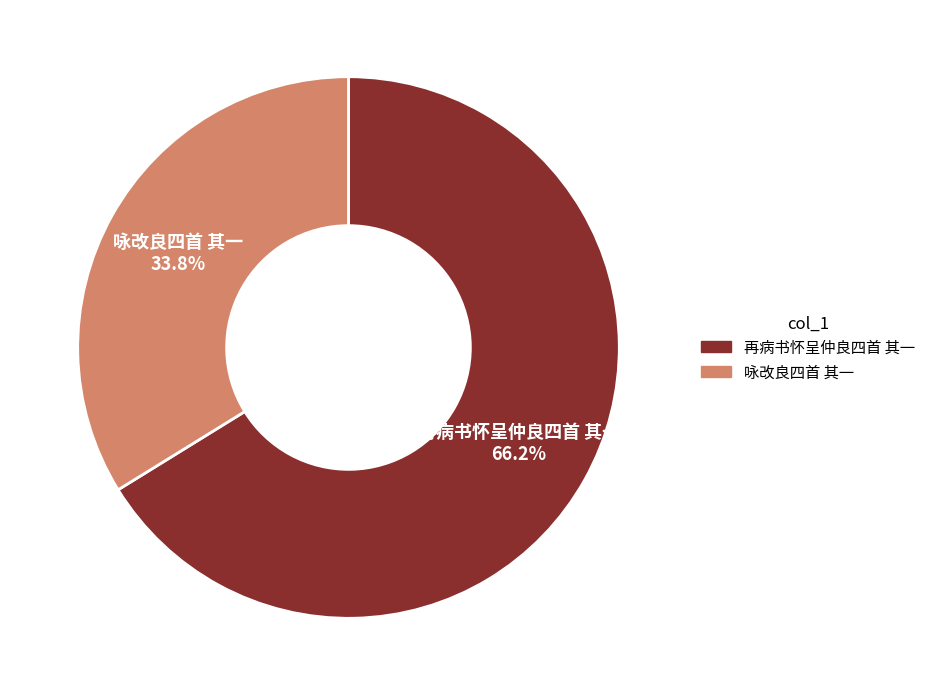

The 咏改良四首 其一 slice represents 34% of the pie. True or false?

True